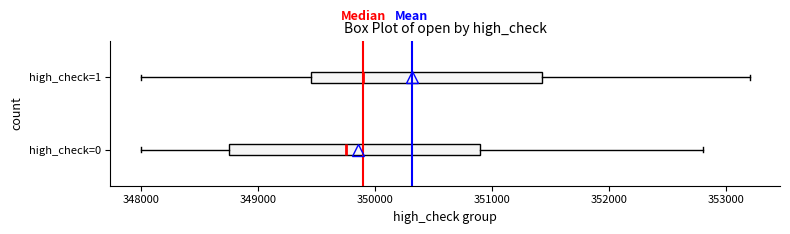

Which box's median line is the furthest to the left?

high_check=0